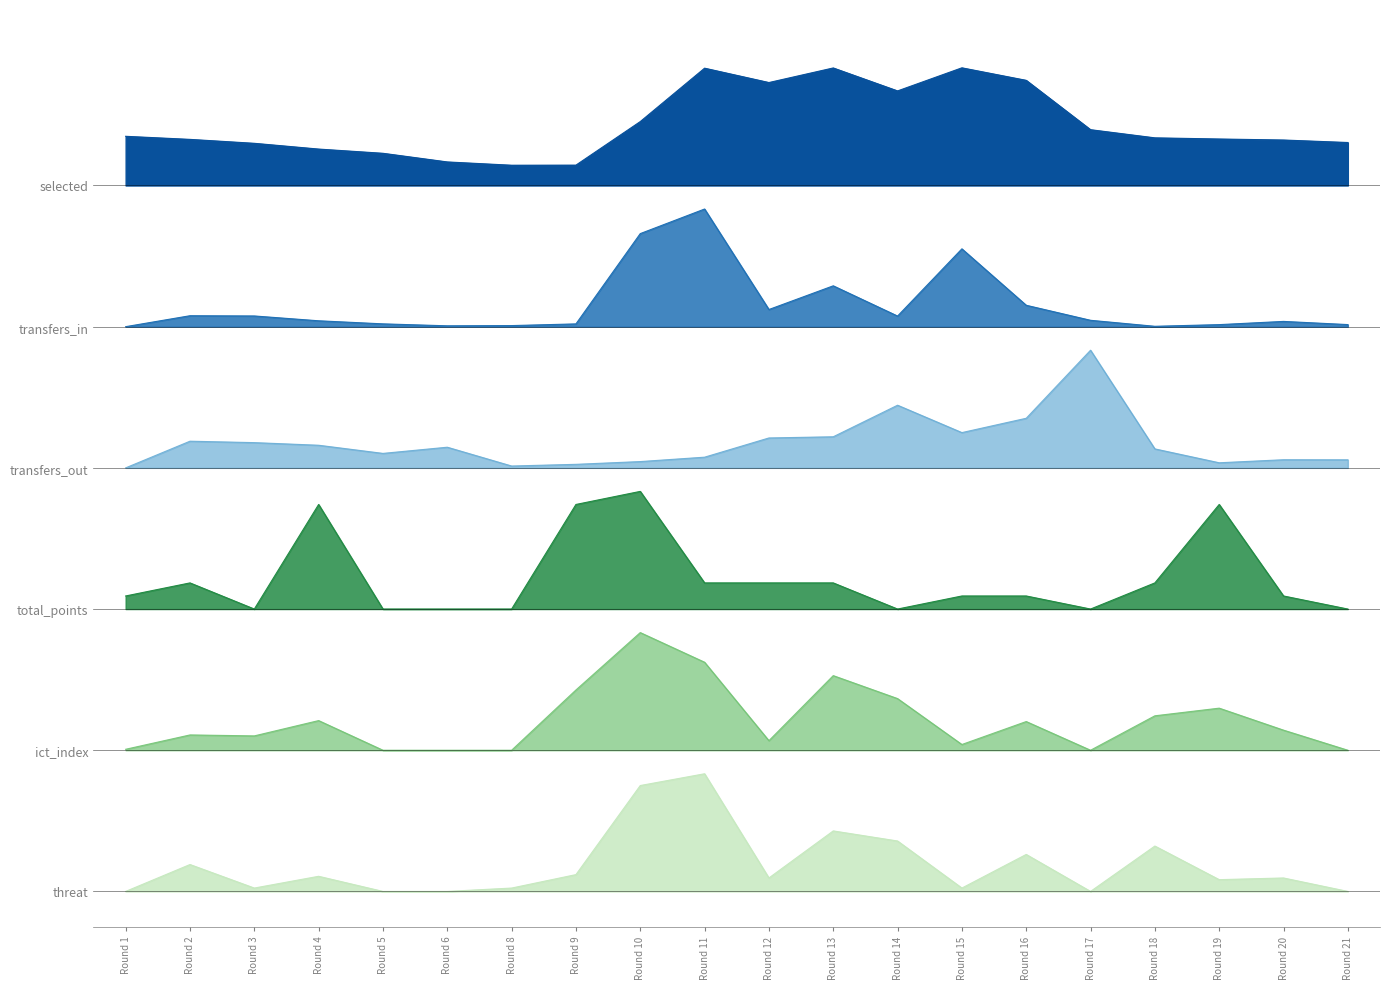

How many interior local valleys does the total_points series have?

3